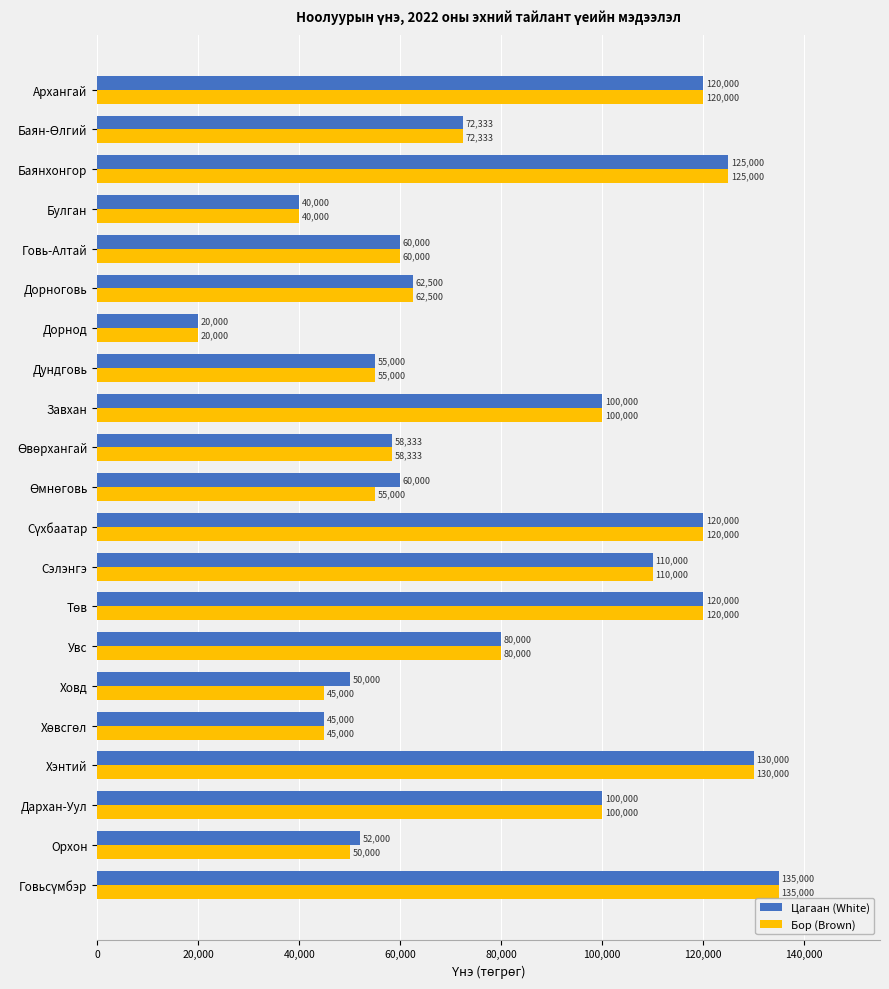

At how many categories does at least one series exceed 32096?

20